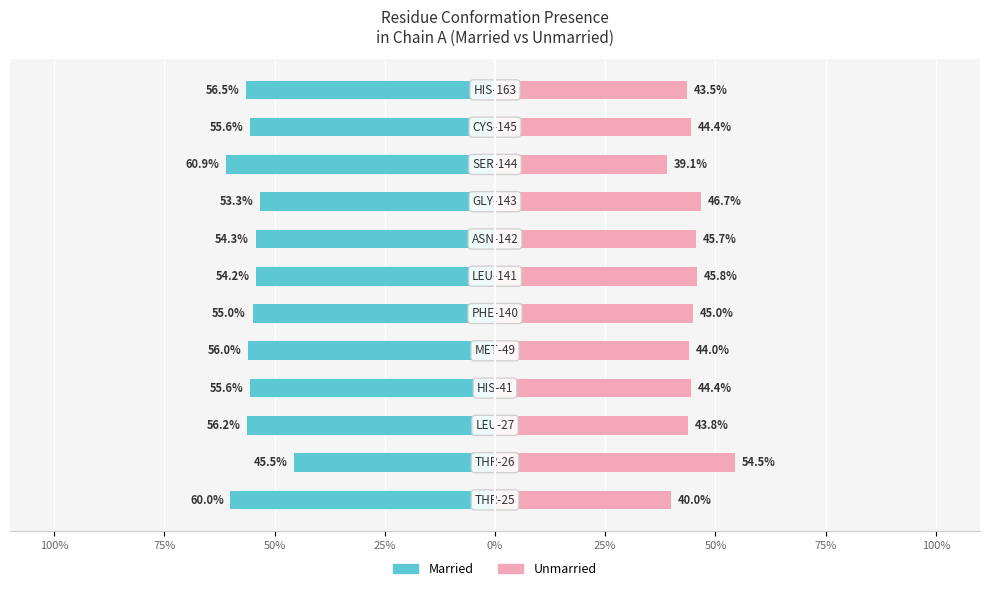

The Unmarried series shows 70.6 at 11. True or false?

False